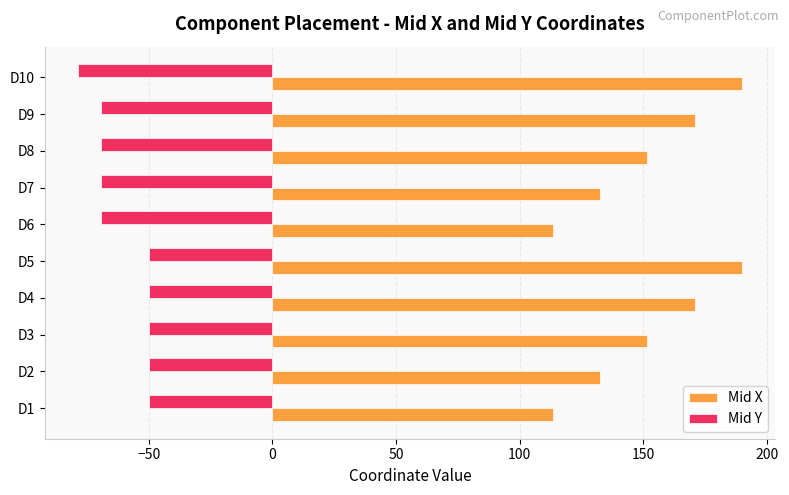

What is the total value across all series at D2?

82.6